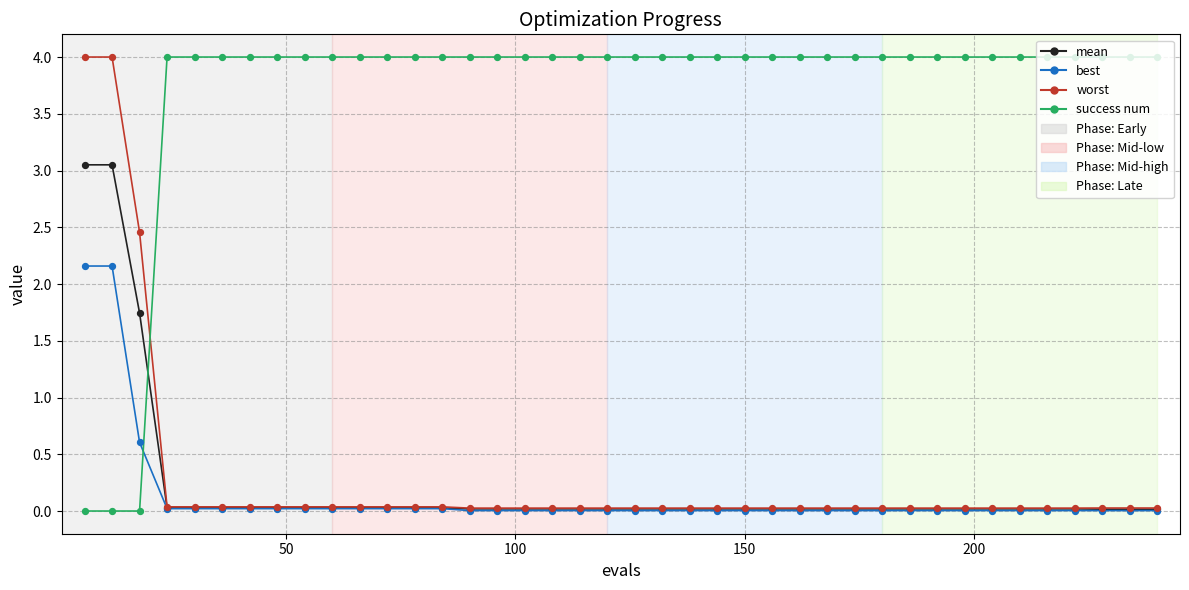

What is the maximum value for worst?

4.0